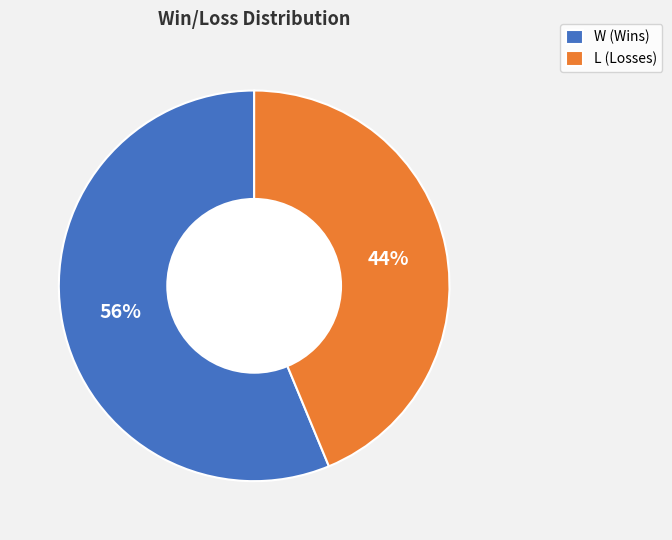

What is the smallest slice in the pie chart?

L